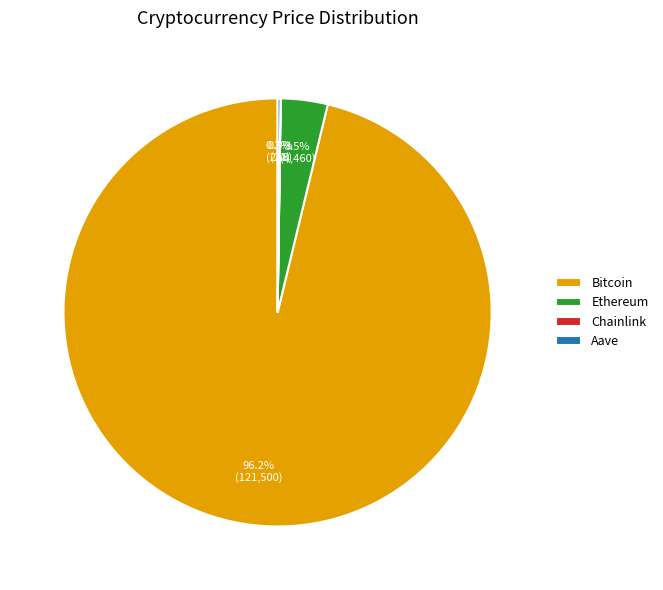

Which slice is the largest?

Bitcoin